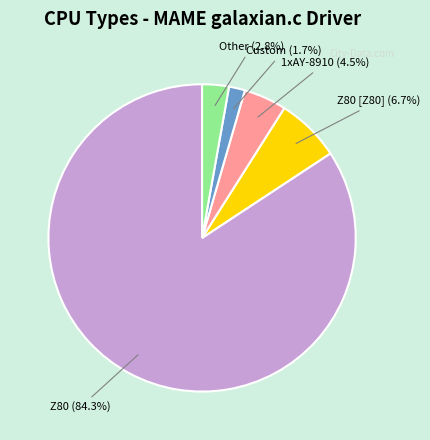

Rank the categories by value from lowest to highest.

Custom, Other, 1xAY-8910, Z80 [Z80], Z80